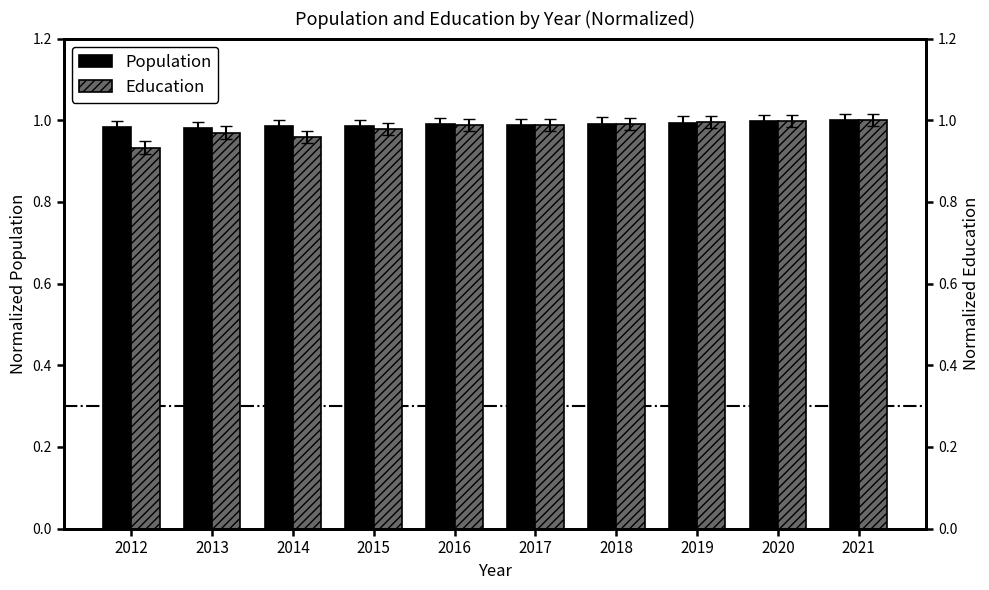

True or false: Education has a value of 0.9 at 2012.

True